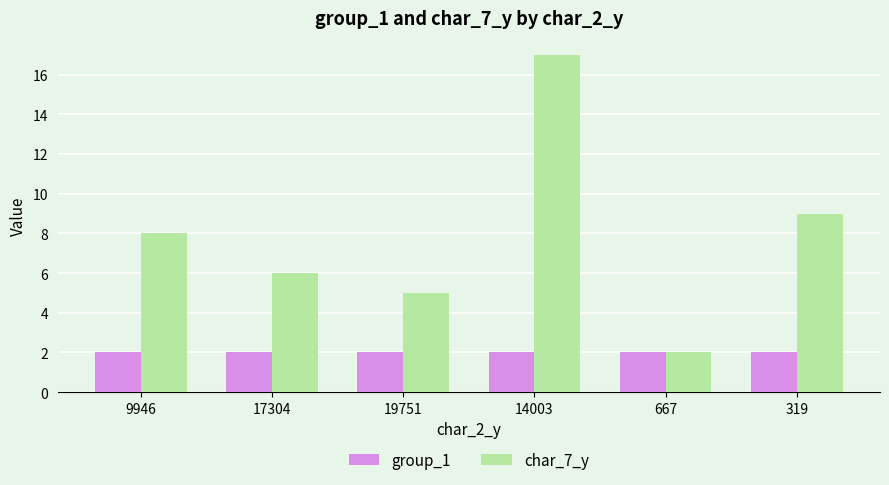

How many distinct data groups are displayed?

2